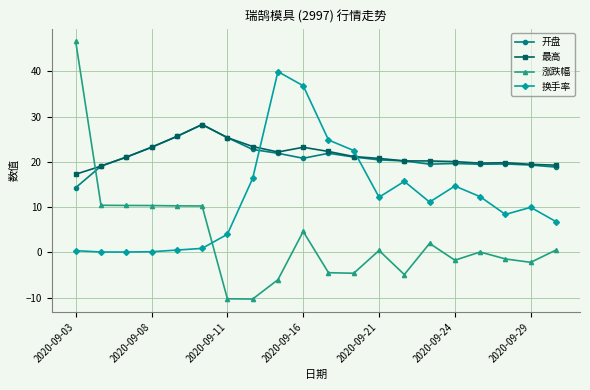

What is the value of the 涨跌幅 point at the 2nd from the left?

10.4